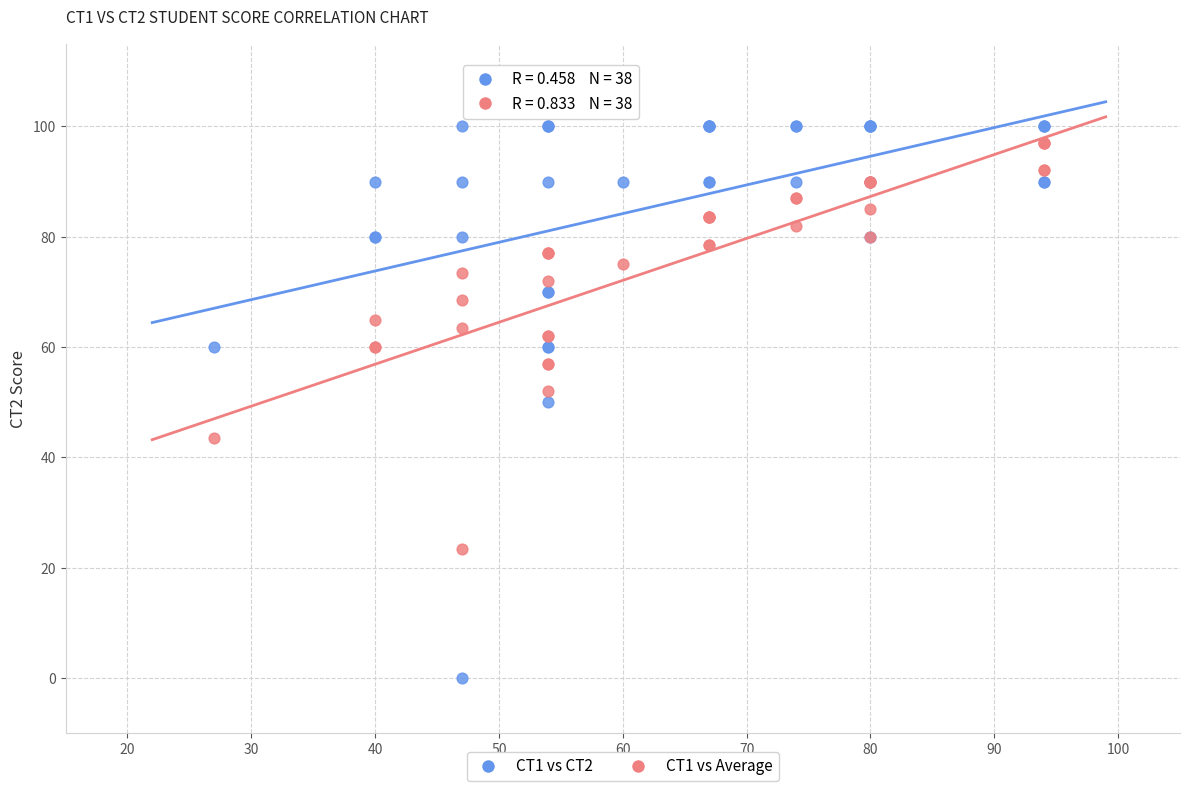

Which series contains the lowest Y value?

CT1 vs CT2